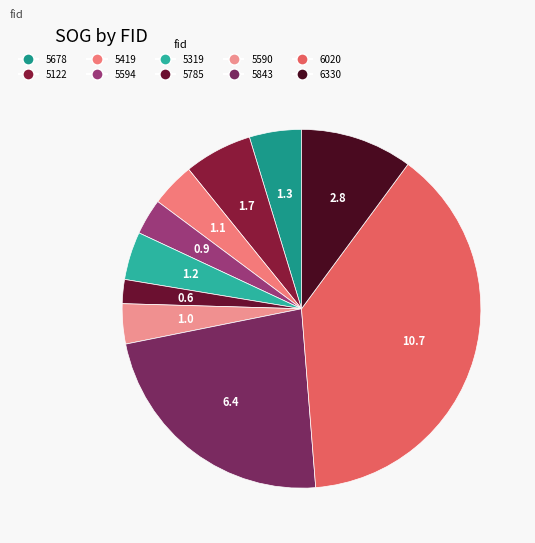

Which category has the smallest portion of the pie?

5785